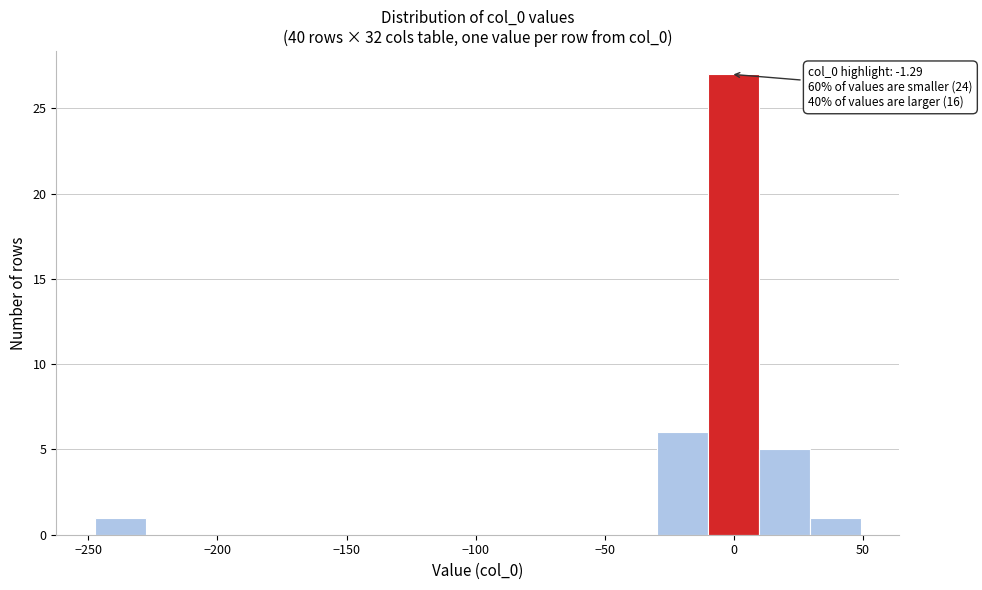

Around what value on the x-axis is the tallest bar? Give the approximate position of its centre, as read against the axis.

0